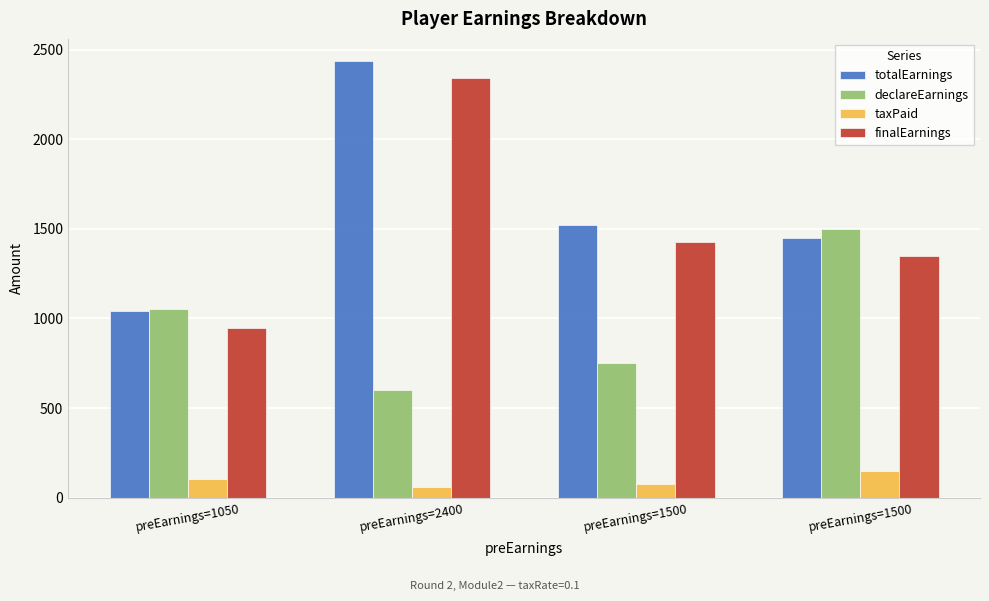

What is the sum of the finalEarnings values at preEarnings=1500 and preEarnings=1500?

2775.0